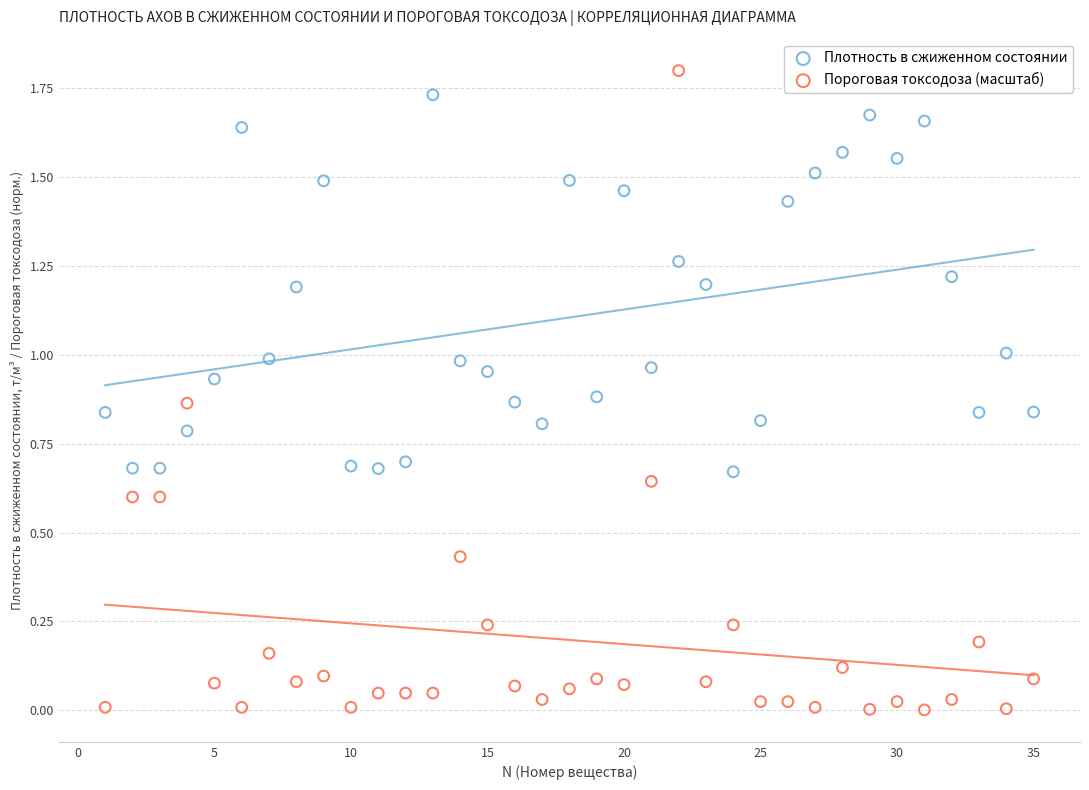

Which series contains the highest Y value?

Пороговая токсодоза (масштаб)